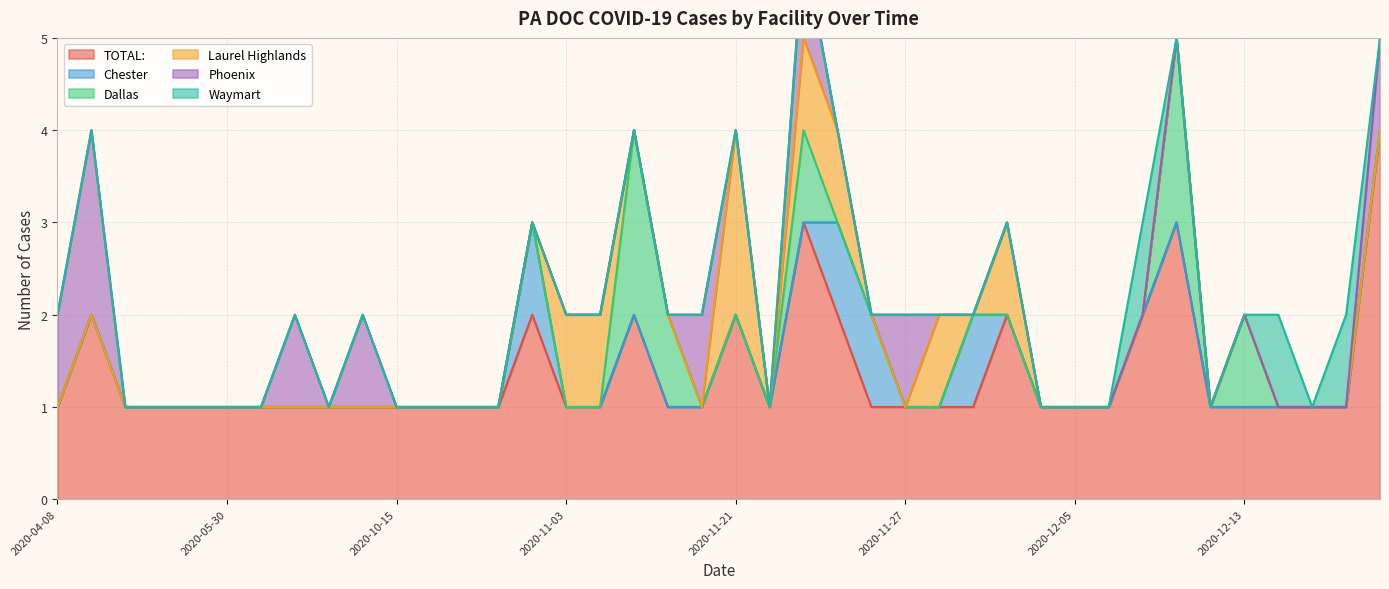

Reading left to right, extract all data points from this chart.

TOTAL:: 1	2	1	1	1	1	1	1	1	1	1	1	1	1	2	1	1	2	1	1	2	1	3	2	1	1	1	1	2	1	1	1	2	3	1	1	1	1	1	4
Chester: 0	0	0	0	0	0	0	0	0	0	0	0	0	0	1	0	0	0	0	0	0	0	0	1	1	0	0	1	0	0	0	0	0	0	0	0	0	0	0	0
Dallas: 0	0	0	0	0	0	0	0	0	0	0	0	0	0	0	0	0	2	1	0	0	0	1	0	0	0	0	0	0	0	0	0	0	2	0	1	0	0	0	0
Laurel Highlands: 0	0	0	0	0	0	0	0	0	0	0	0	0	0	0	1	1	0	0	0	2	0	1	1	0	0	1	0	1	0	0	0	0	0	0	0	0	0	0	0
Phoenix: 1	2	0	0	0	0	0	1	0	1	0	0	0	0	0	0	0	0	0	1	0	0	1	0	0	1	0	0	0	0	0	0	0	0	0	0	0	0	0	1
Waymart: 0	0	0	0	0	0	0	0	0	0	0	0	0	0	0	0	0	0	0	0	0	0	0	0	0	0	0	0	0	0	0	0	1	0	0	0	1	0	1	0